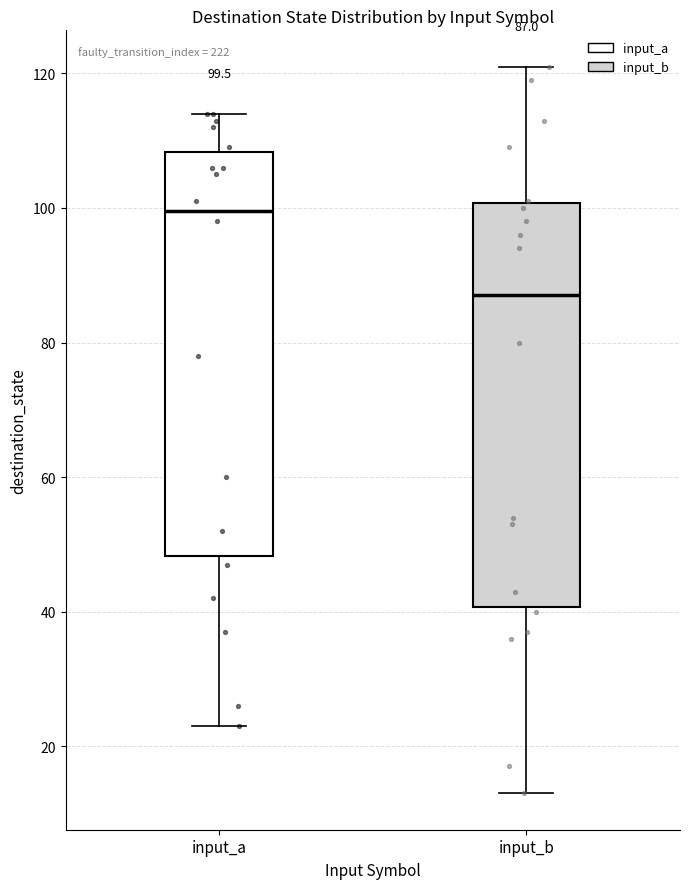

Which box has the lowest median line?

input_b